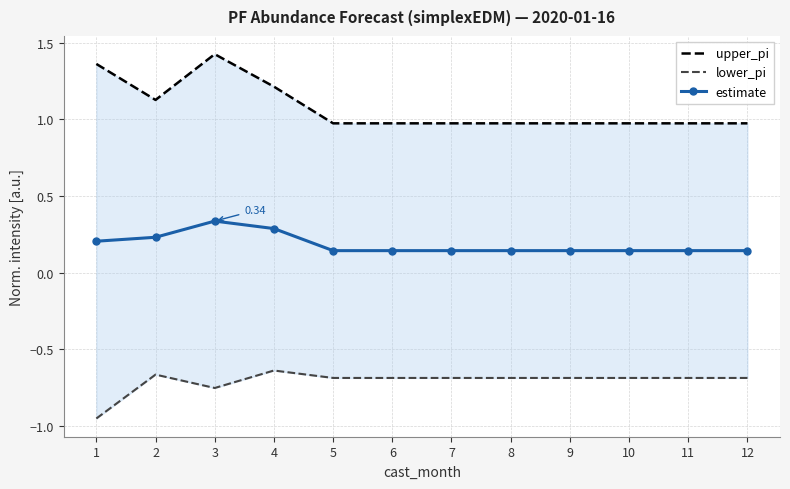

What is the sum of the lower_pi values at 10 and 6?

-1.4